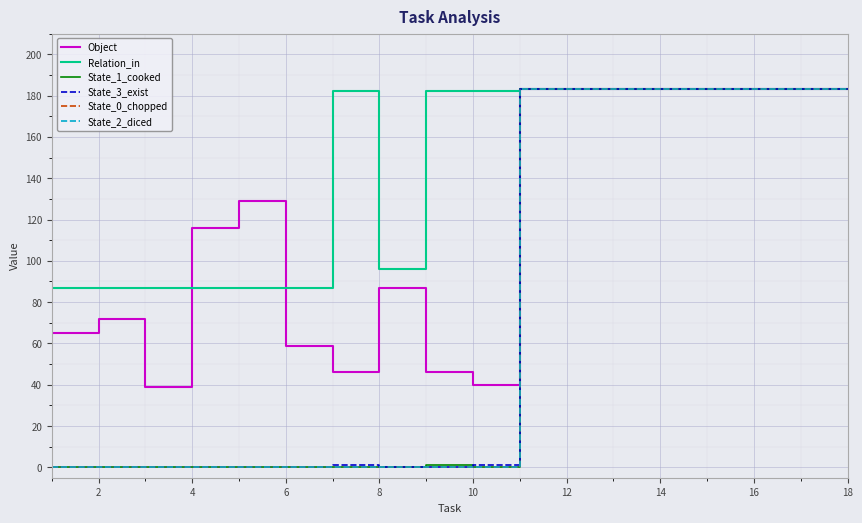

Does the chart display data point markers on the line(s)?

No